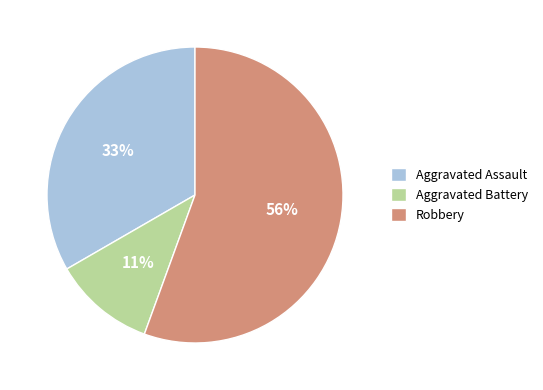

How many slices are in this pie chart?

3